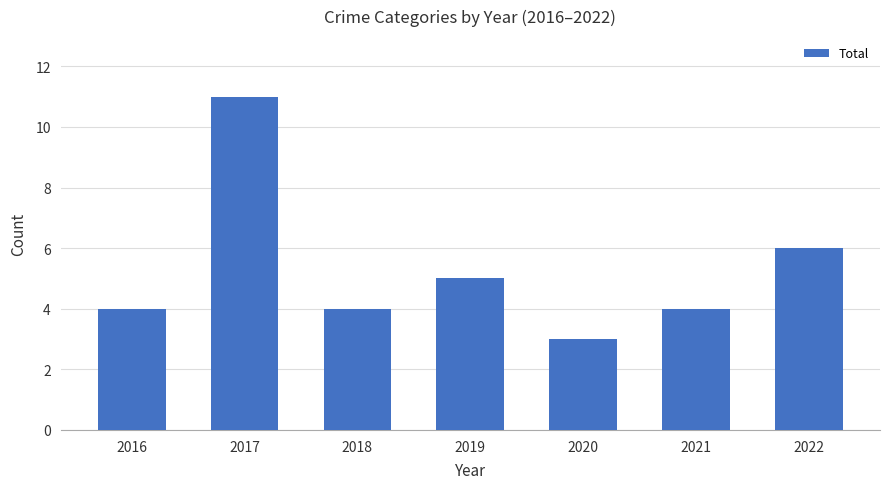

At which label is the value closest to 7?

2022